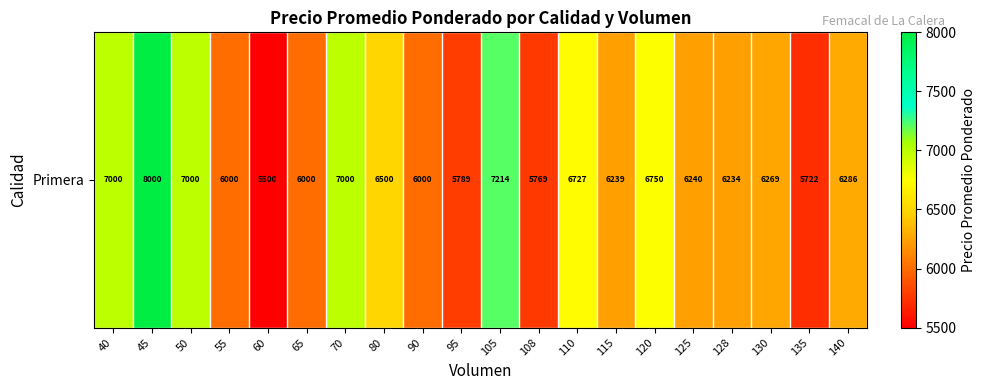

What is the change in value from 105 to 110?

-487